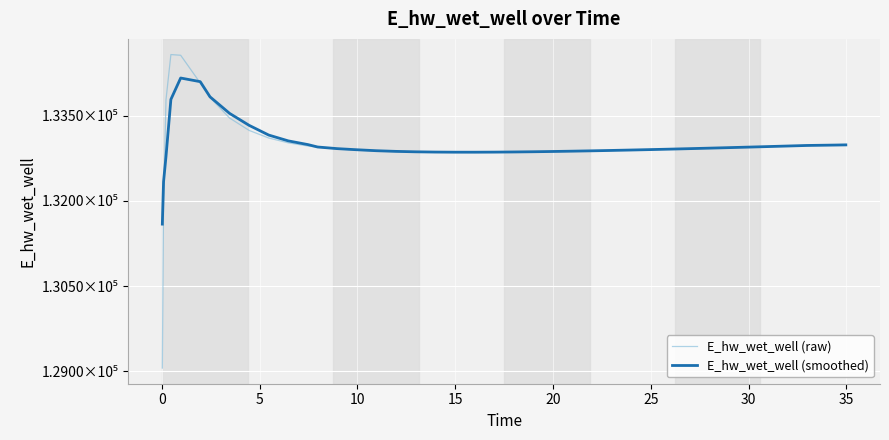

How many intersections are there between E_hw_wet_well (raw) and E_hw_wet_well (smoothed)?

3